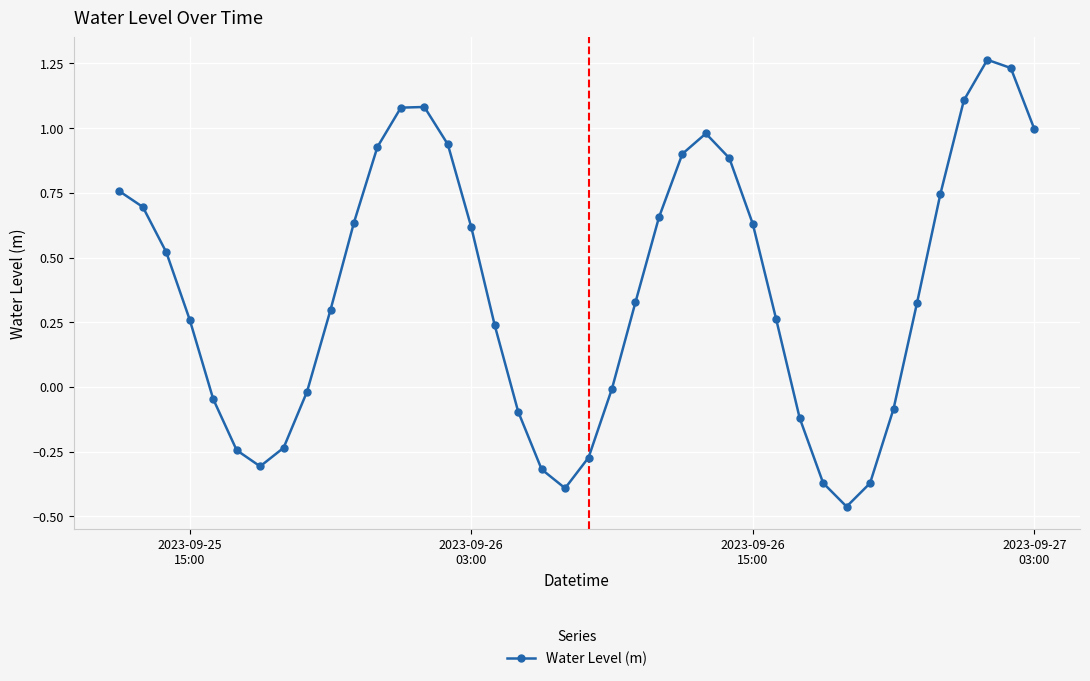

How many lines are shown in the chart?

1